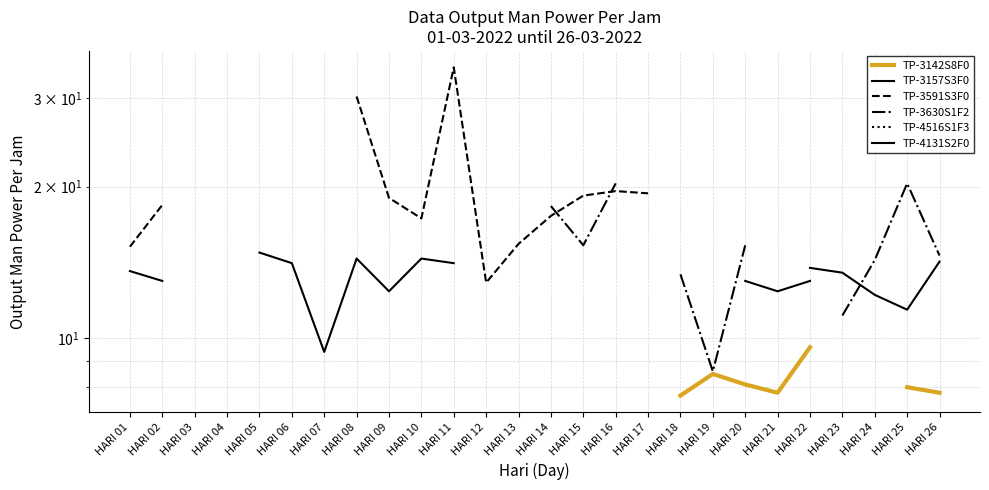

What is the highest value of the TP-3157S3F0 series?

14.8